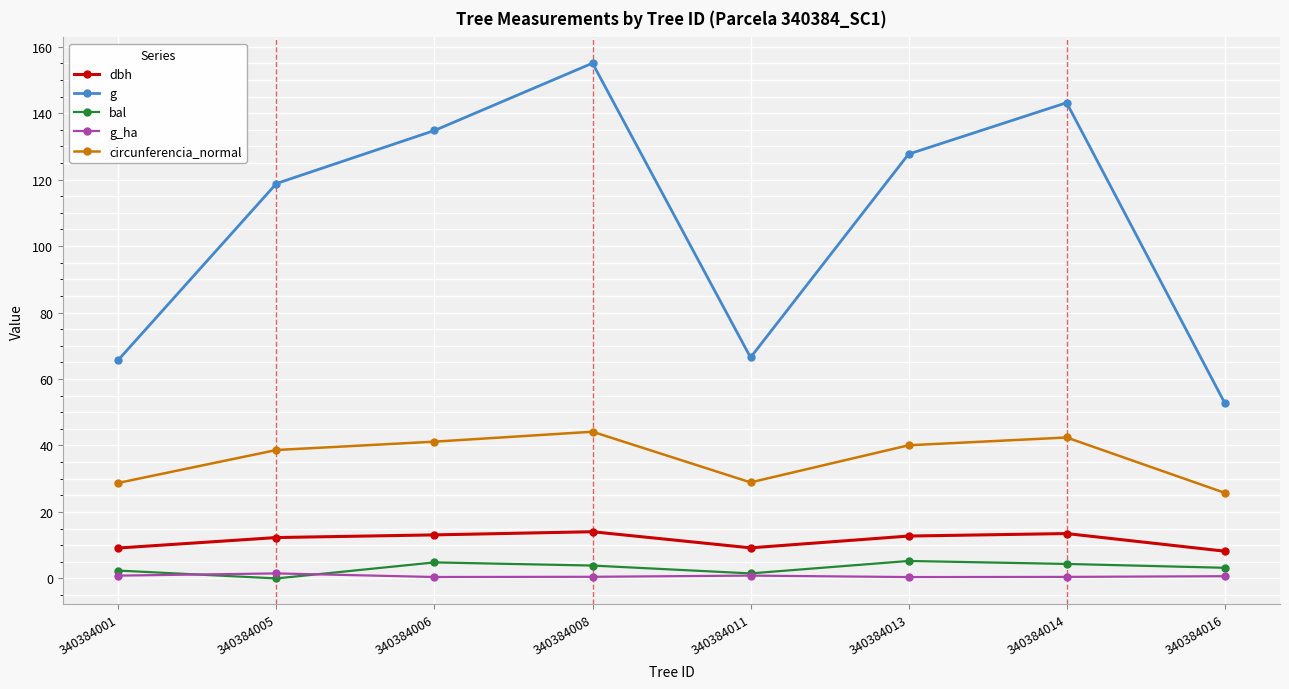

True or false: g and circunferencia_normal intersect in this chart.

False